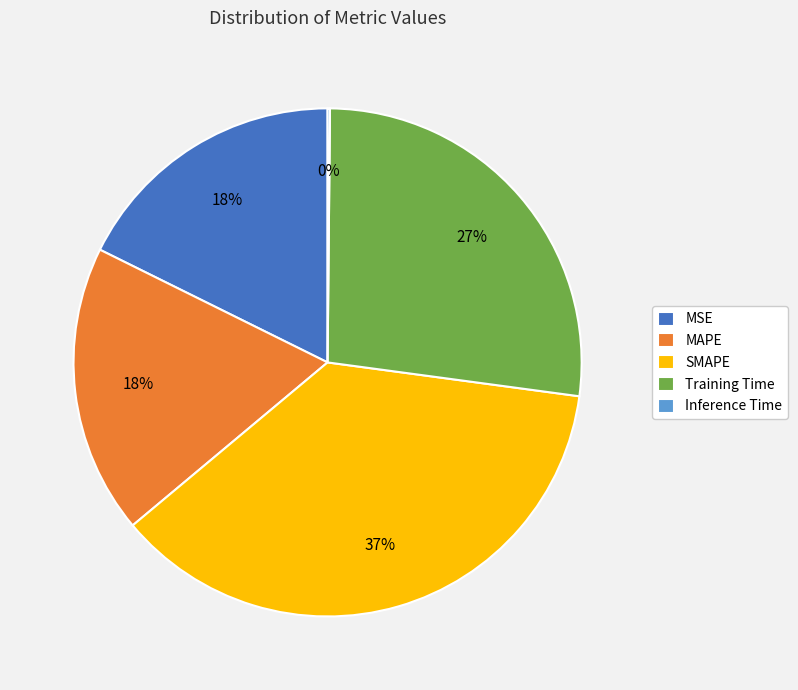

Combined, do SMAPE and MSE account for over 50%?

Yes